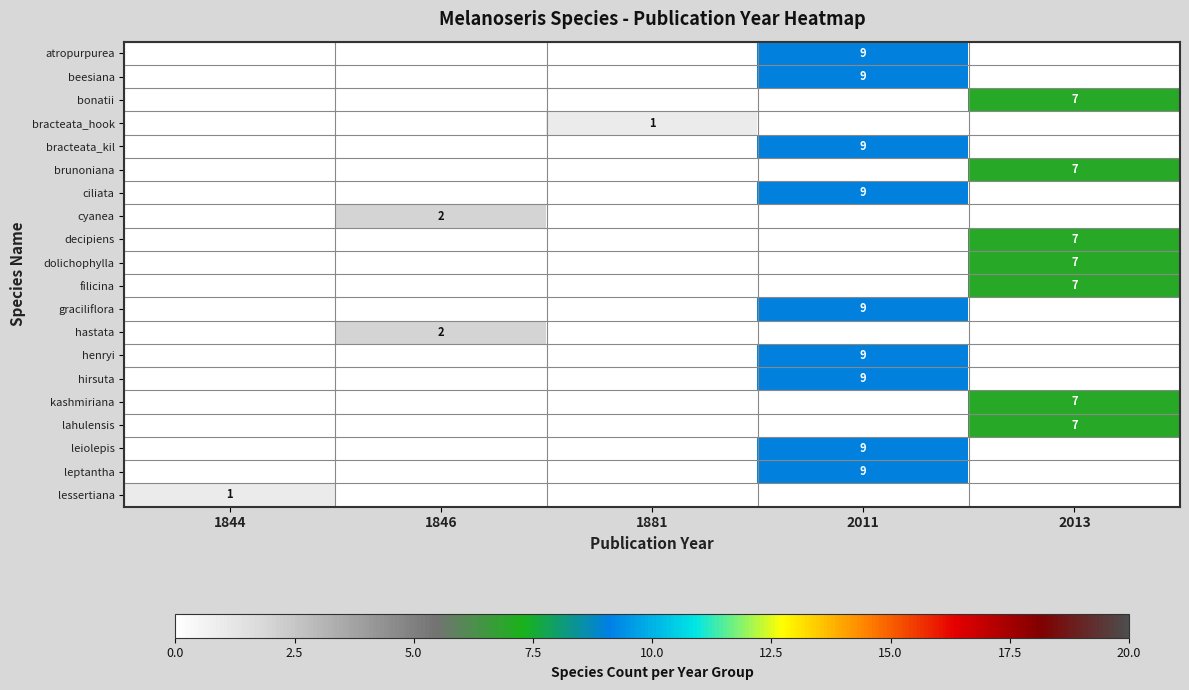

Is it true that brunoniana equals 7 at 2013?

True